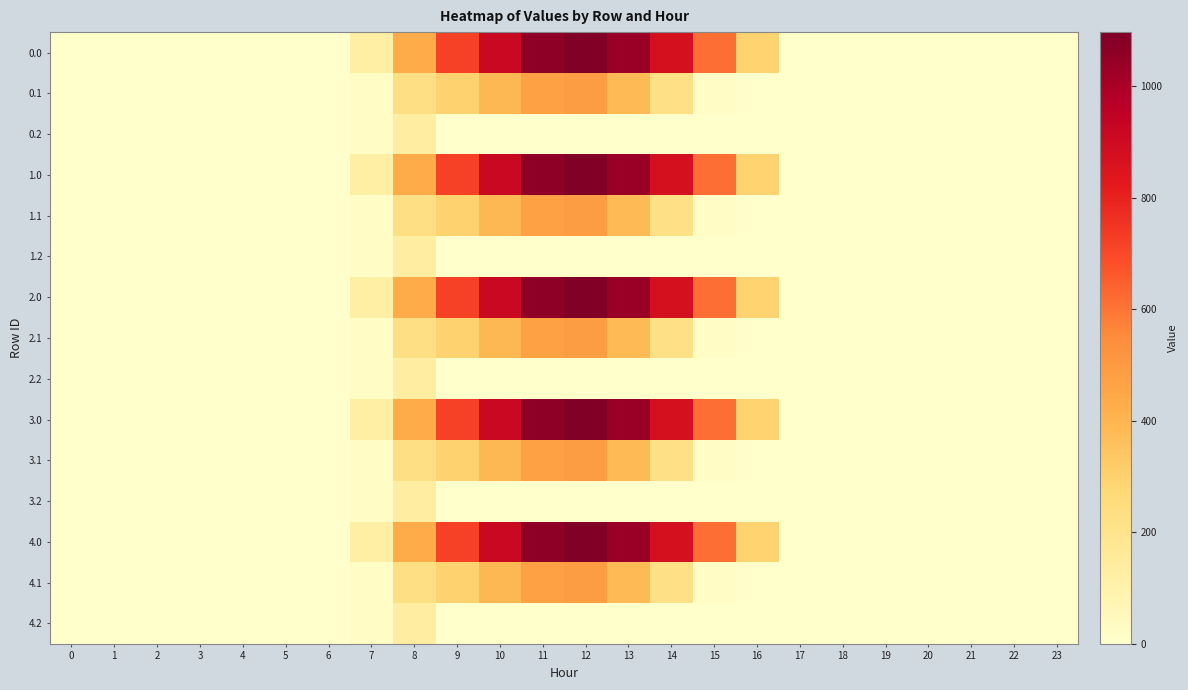

How many categories are shown in the chart?

24